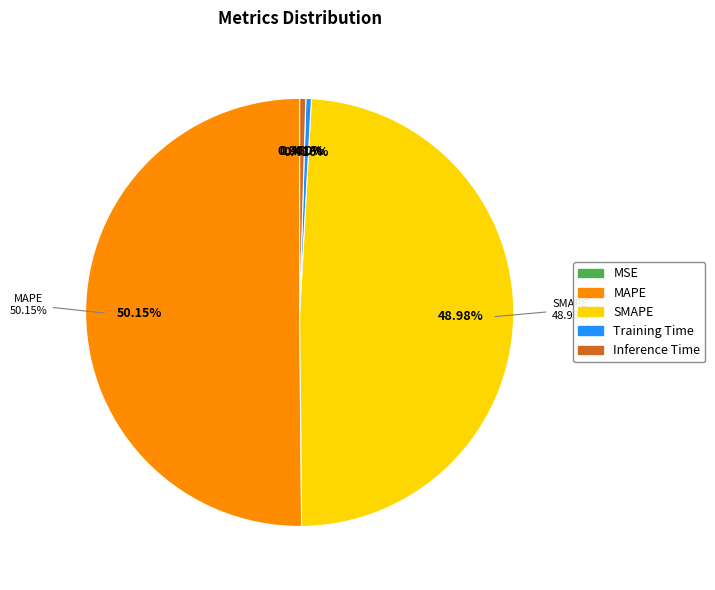

Which category has the biggest portion of the pie?

MAPE